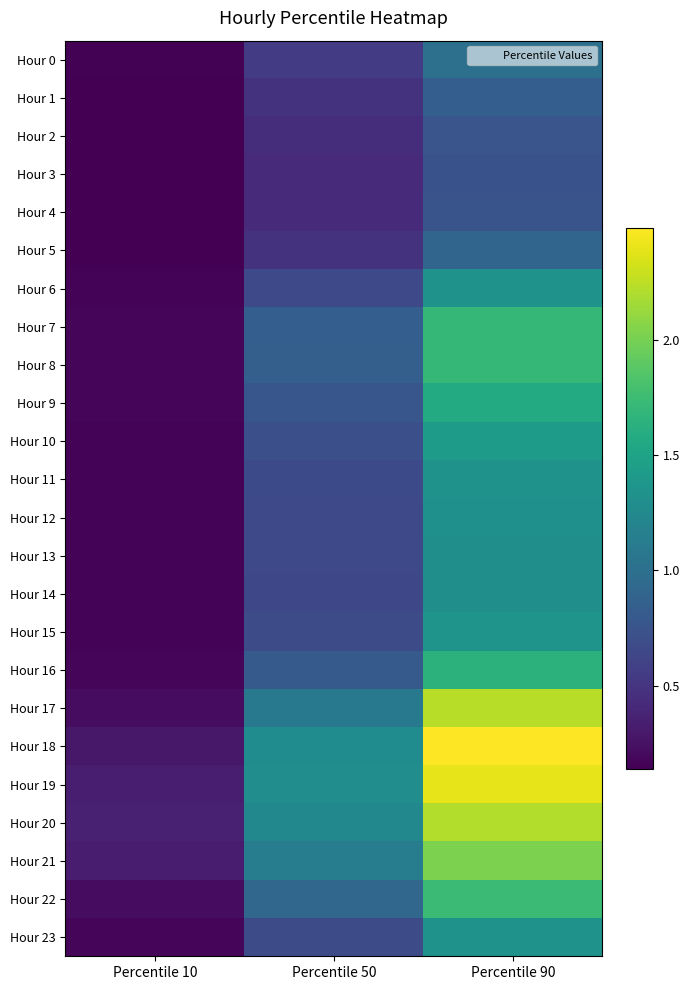

At which category is the sum across all series the highest?

Percentile 90